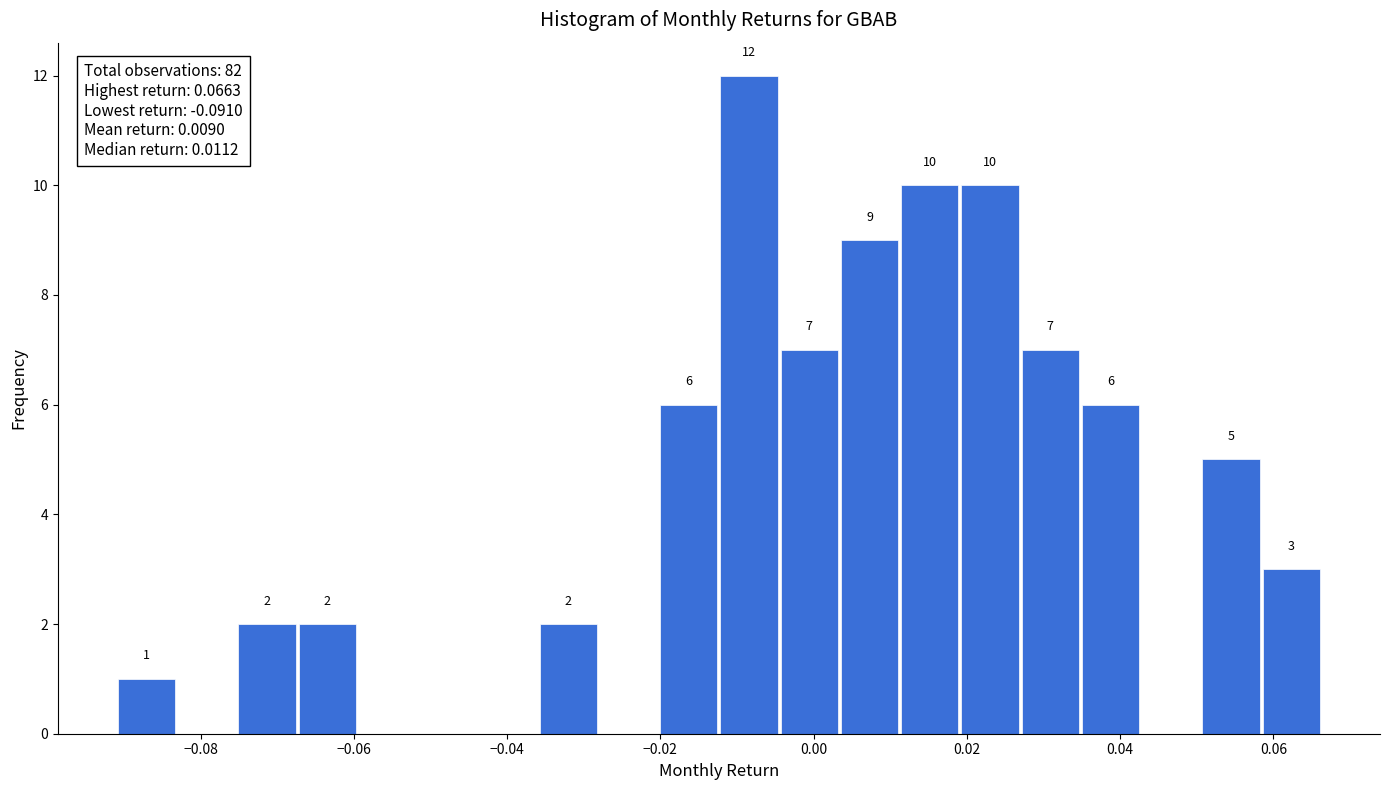

Around what value on the x-axis is the tallest bar? Give the approximate position of its centre, as read against the axis.

-0.008